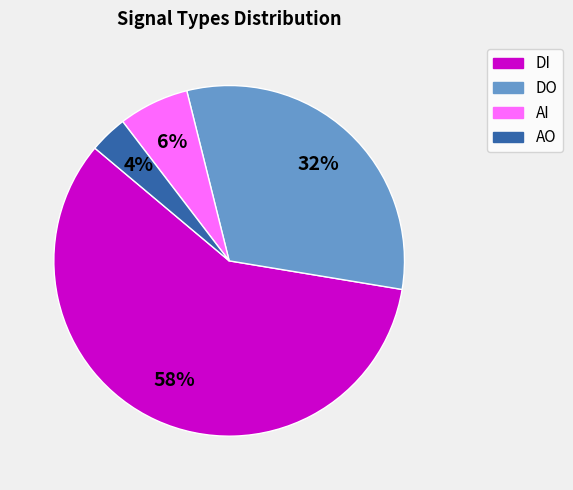

Between AI and AO, which is larger?

AI